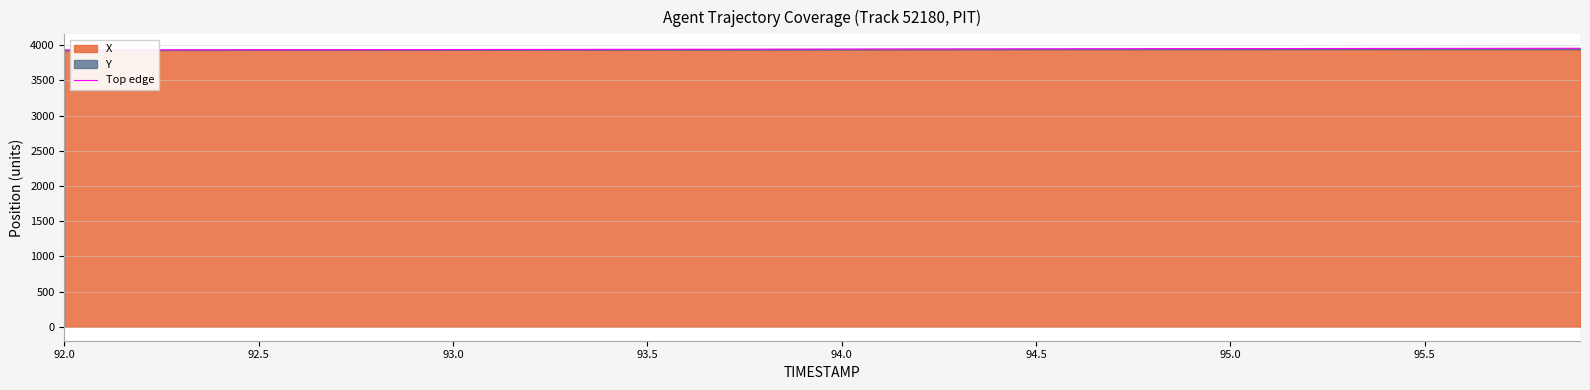

What is the value of the 15th point from the left?

3942.3